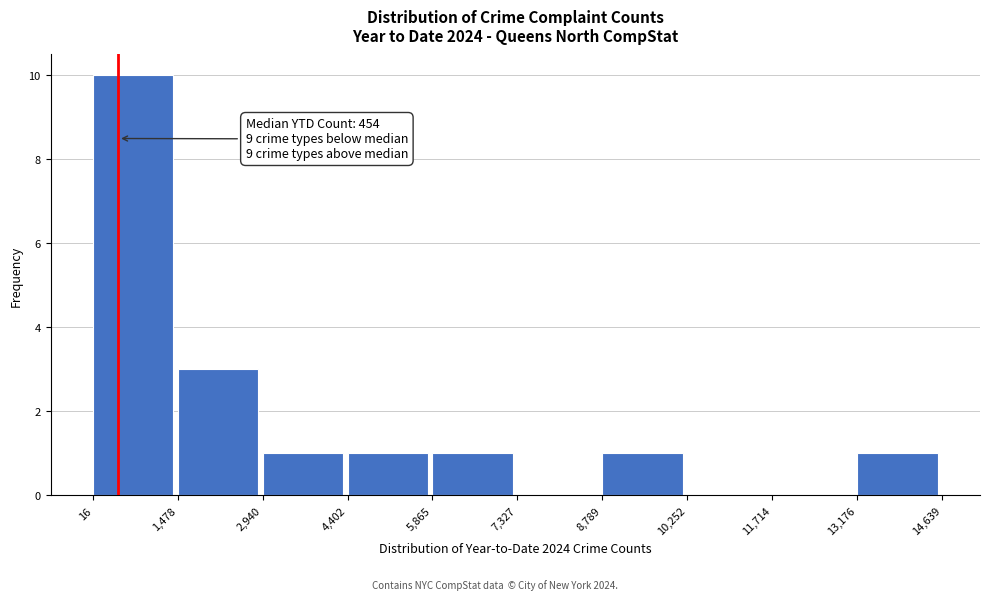

Which range on the x-axis has the tallest bar?

16 to 1,478